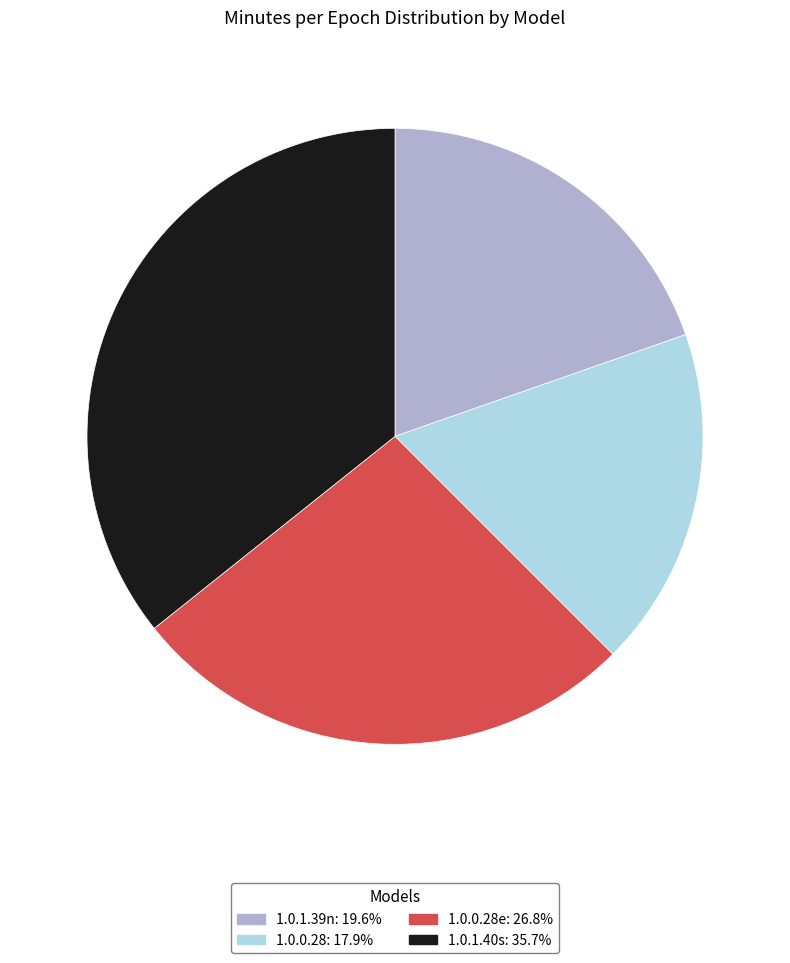

Do 1.0.0.28: 17.9% and 1.0.0.28e: 26.8% together represent more than half of the pie?

No